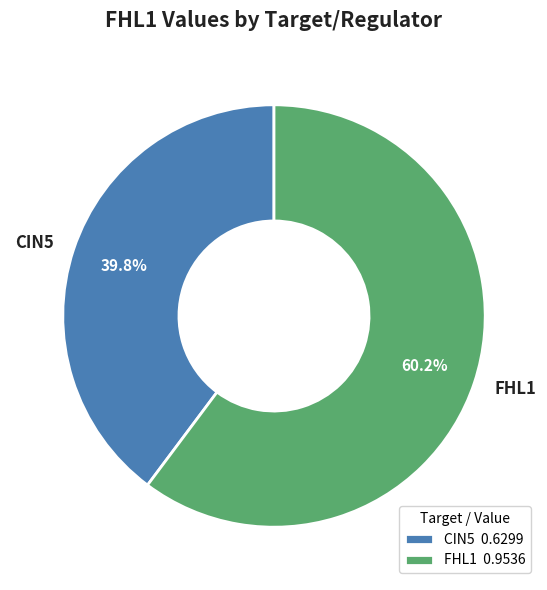

Is there a majority slice in this chart?

Yes